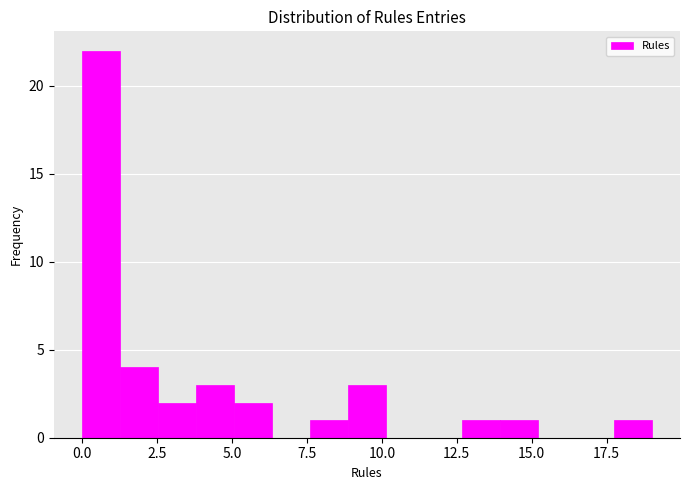

Around what value on the x-axis is the tallest bar? Give the approximate position of its centre, as read against the axis.

0.5